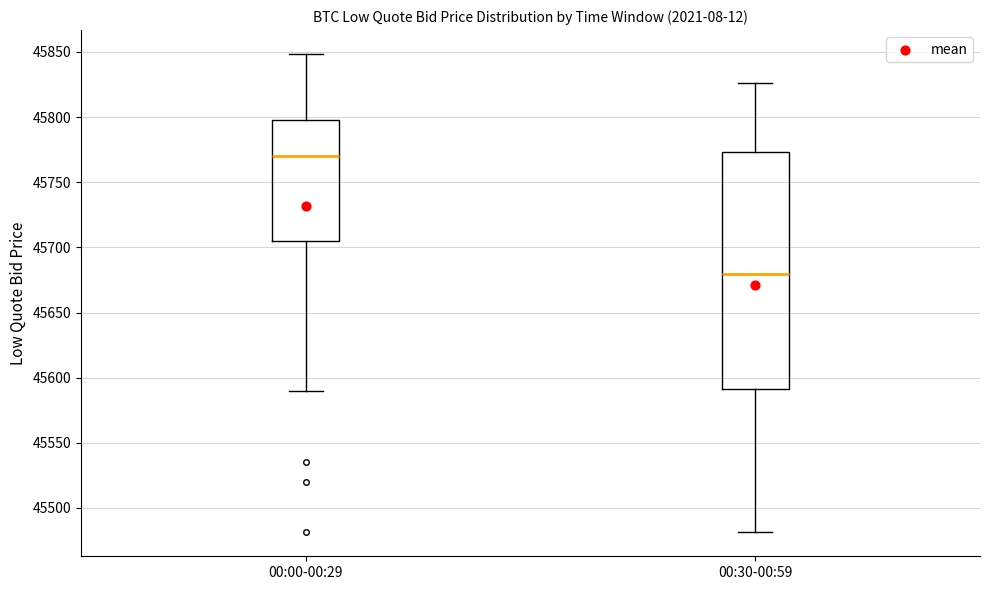

Reading left to right, read every box against the y-axis: the position of its median line, the range the box covers, and the ends of its whiskers. The values are not printed on the chart, so give them approximately, as read against the axis.

00:00-00:29: median 45770, box 45705 to 45800, whiskers 45590 to 45850
00:30-00:59: median 45680, box 45590 to 45775, whiskers 45480 to 45825